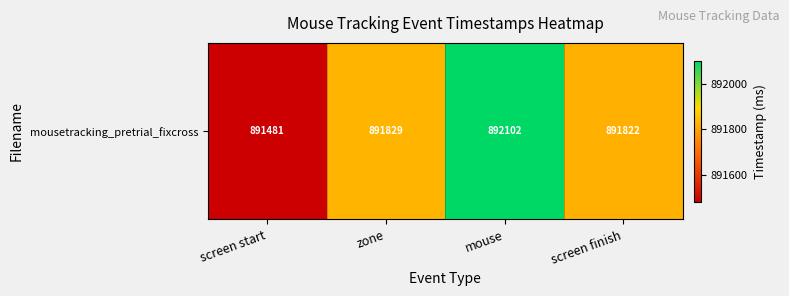

What is the difference between the maximum and second lowest values?

280.5